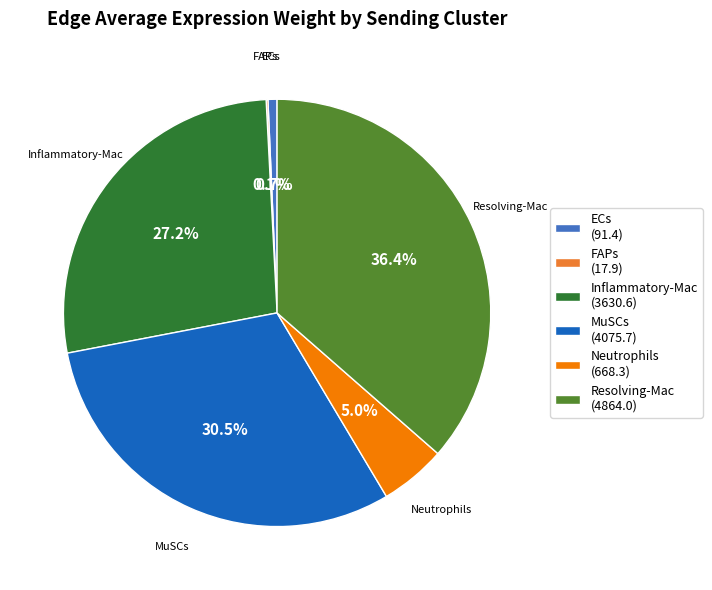

Does Inflammatory-Mac (3630.6) account for over 50% of the chart?

No